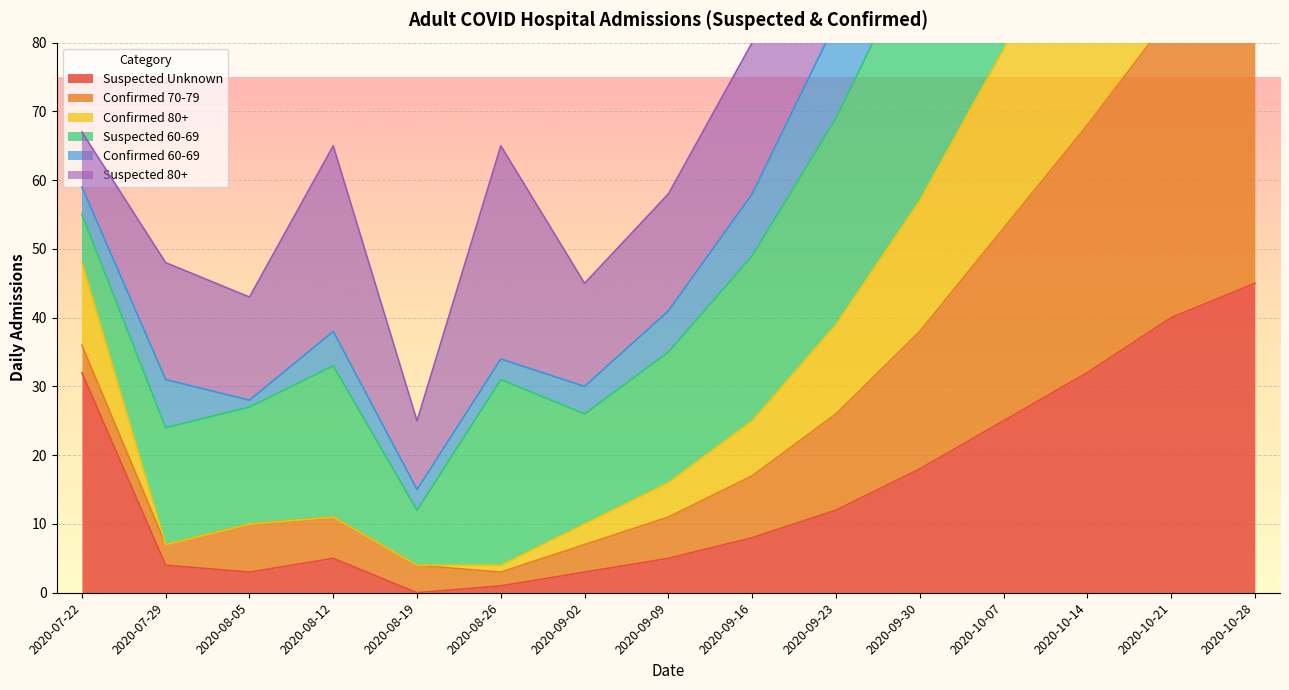

Between 2020-08-05 and 2020-07-22, which is larger?

2020-07-22